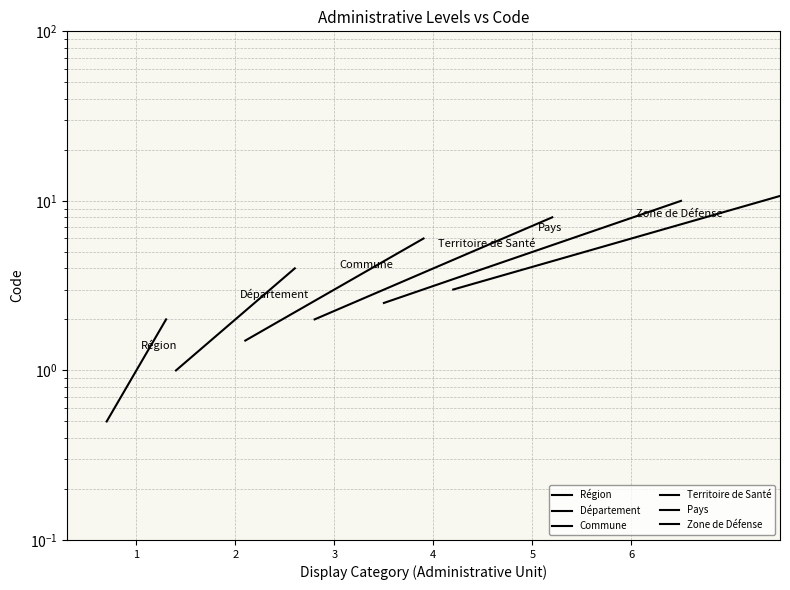

What is the difference between the maximum and minimum values in the Département series?

3.0